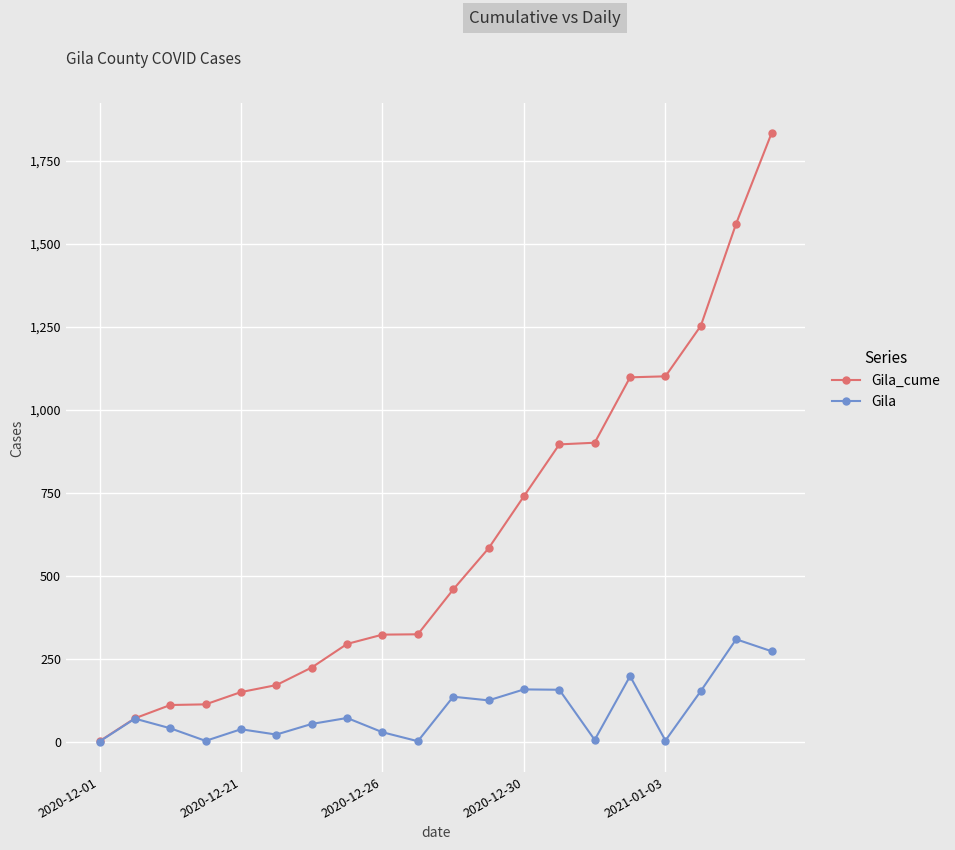

Which series has the widest spread of values?

Gila_cume